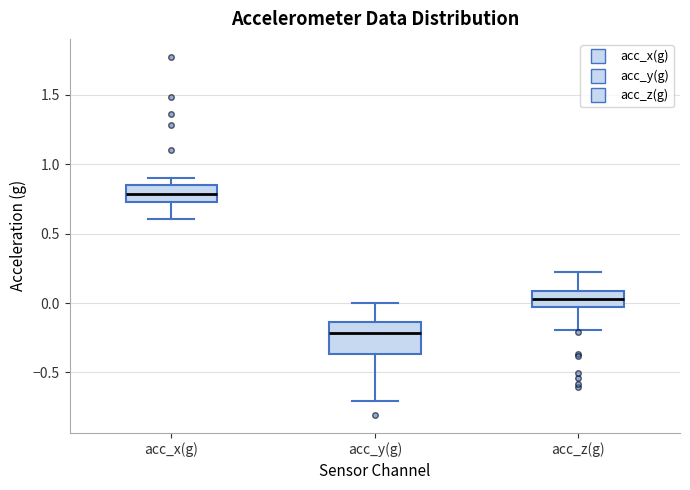

Comparing the boxes themselves (not the whiskers), which one is the tallest?

acc_y(g)